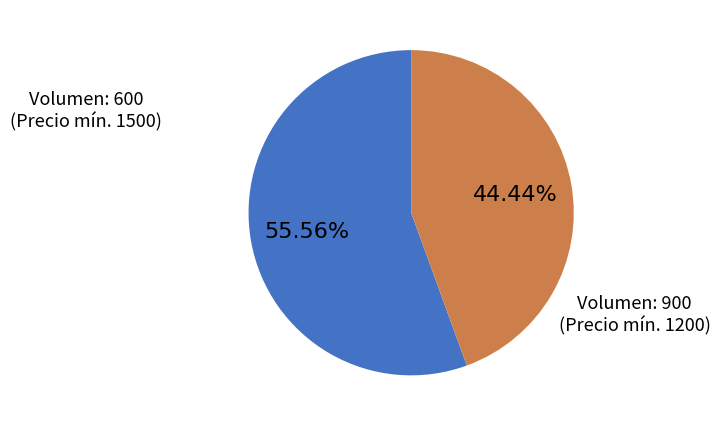

Is there a majority slice in this chart?

Yes